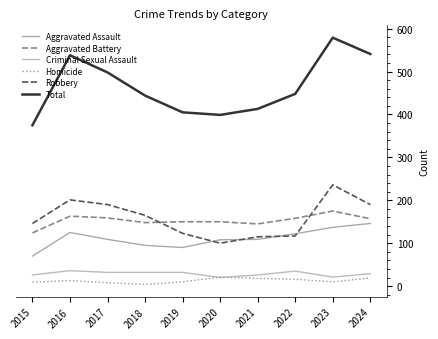

Which series has the largest range (max minus min)?

Total